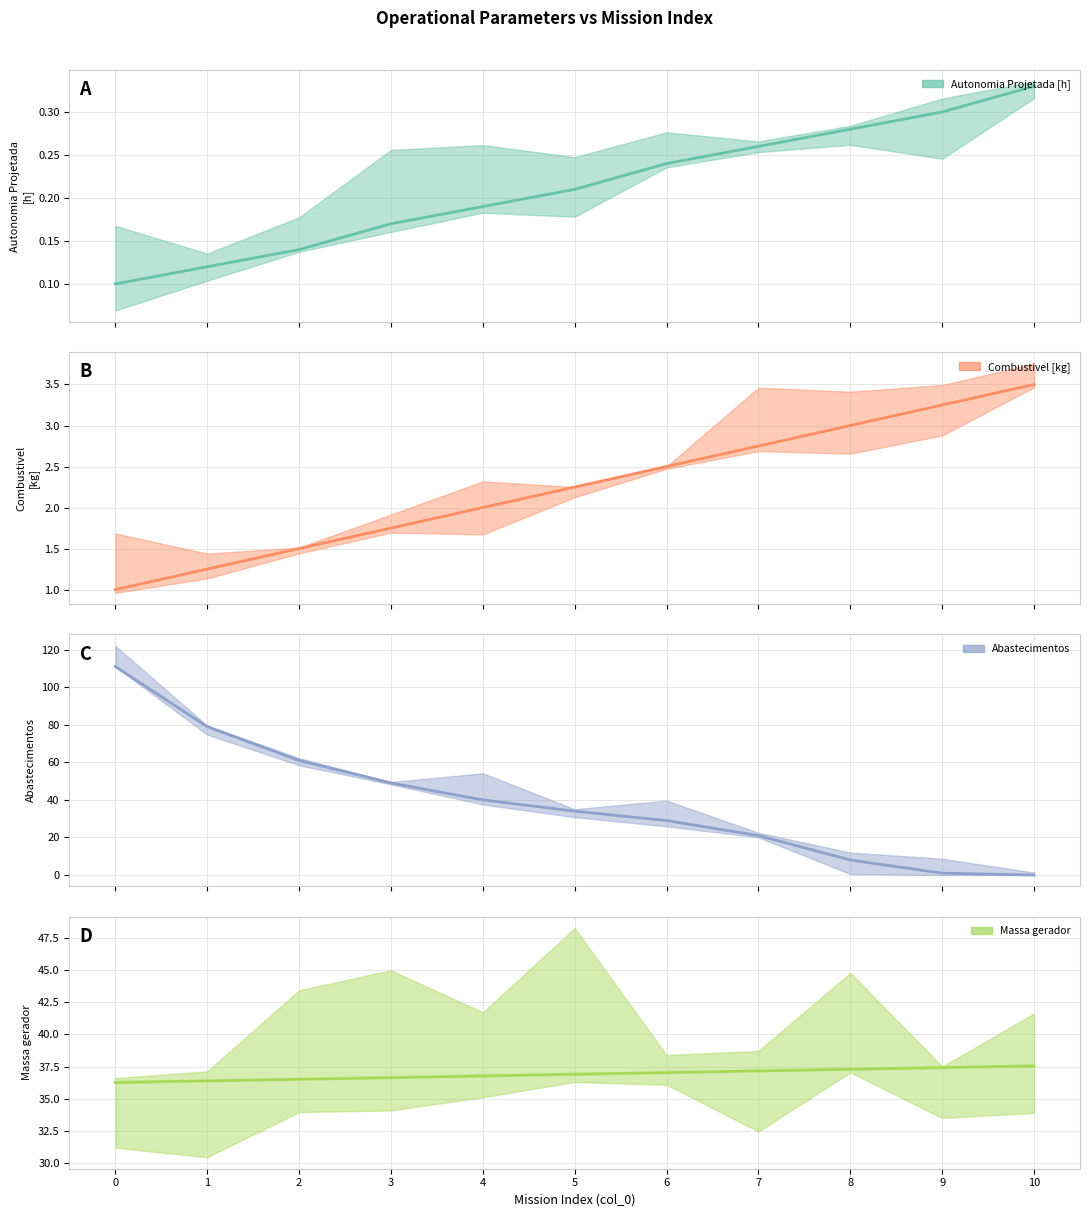

Where does the Combustivel [kg] series first go above 2?

5